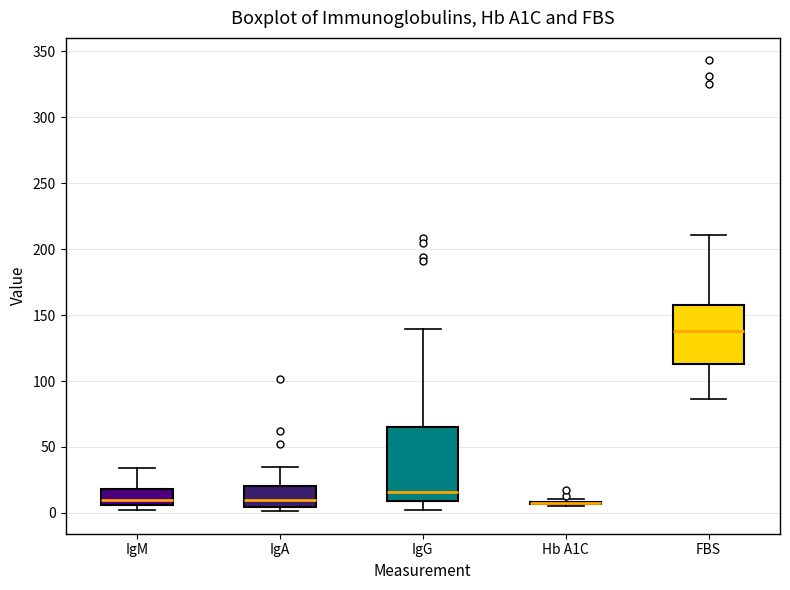

Reading left to right, read every box against the y-axis: the position of its median line, the range the box covers, and the ends of its whiskers. The values are not printed on the chart, so give them approximately, as read against the axis.

IgM: median 10, box 5 to 20, whiskers 0 to 35
IgA: median 10, box 5 to 20, whiskers 0 to 35
IgG: median 15, box 10 to 65, whiskers 0 to 140
Hb A1C: box collapsed to a line at 5, whiskers 5 to 10
FBS: median 140, box 115 to 160, whiskers 85 to 210